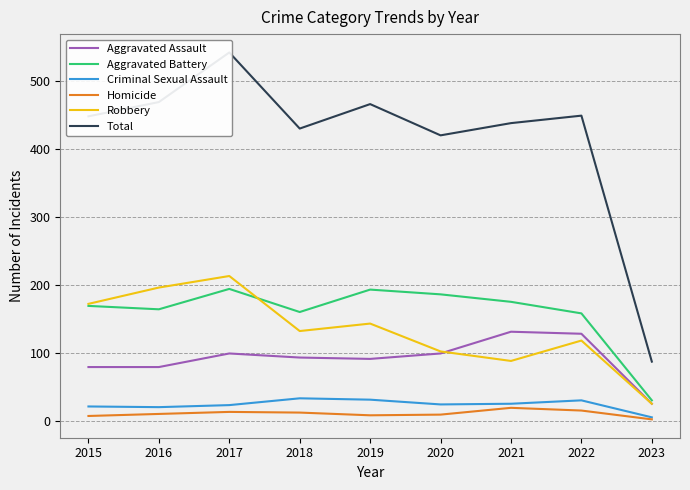

True or false: Total and Aggravated Assault cross at least once.

False